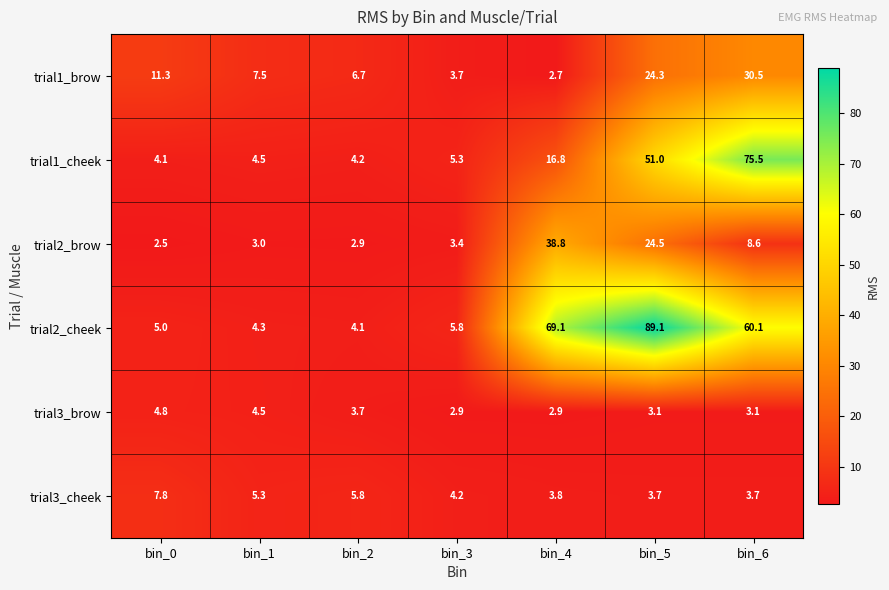

True or false: trial3_cheek has a value of 5.3 at bin_1.

True